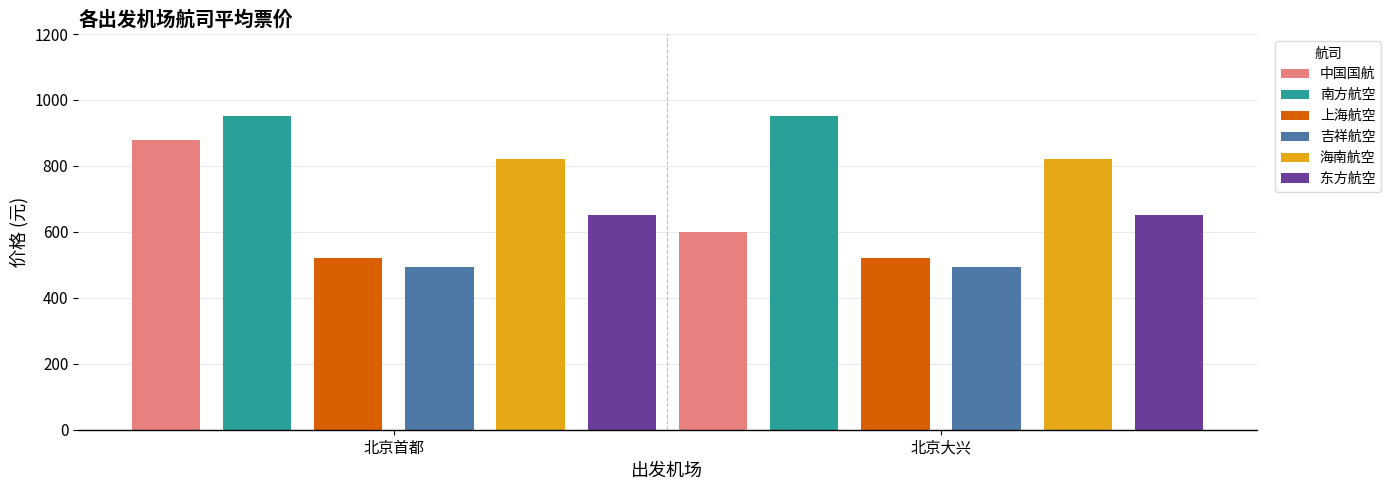

What is the label of the 1st bar from the left?

北京首都